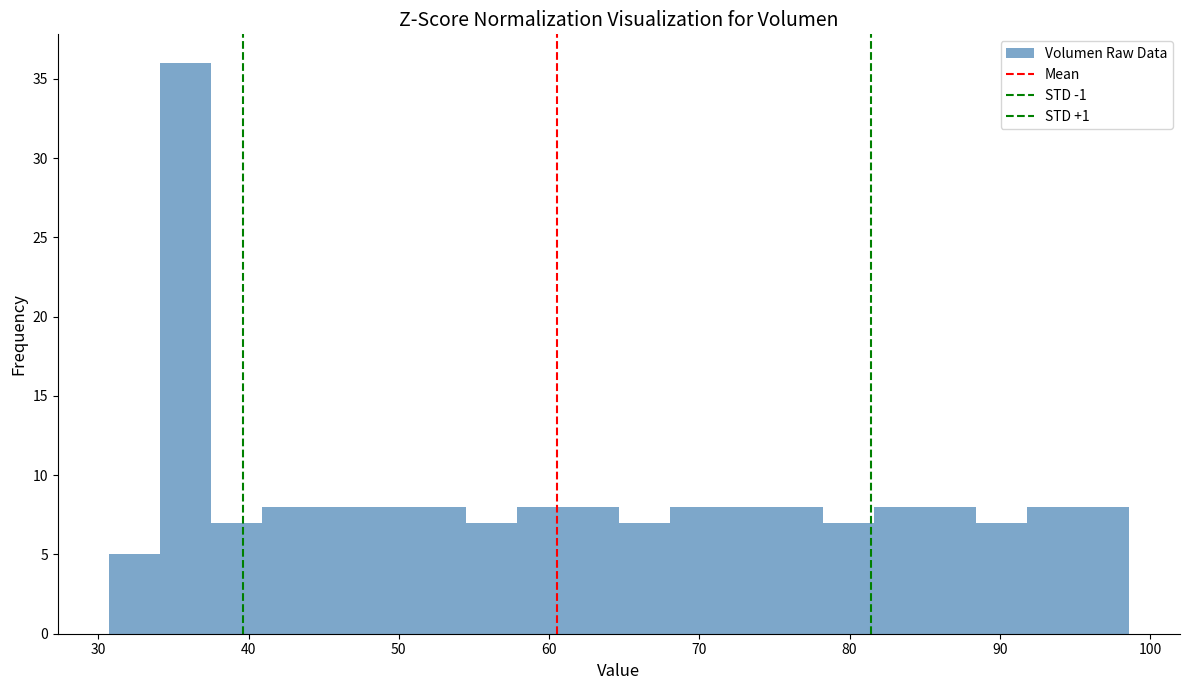

Around what value on the x-axis is the tallest bar? Give the approximate position of its centre, as read against the axis.

36